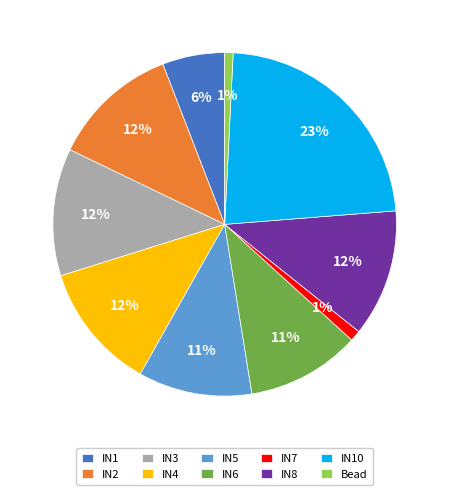

Count the number of slices in the pie.

10